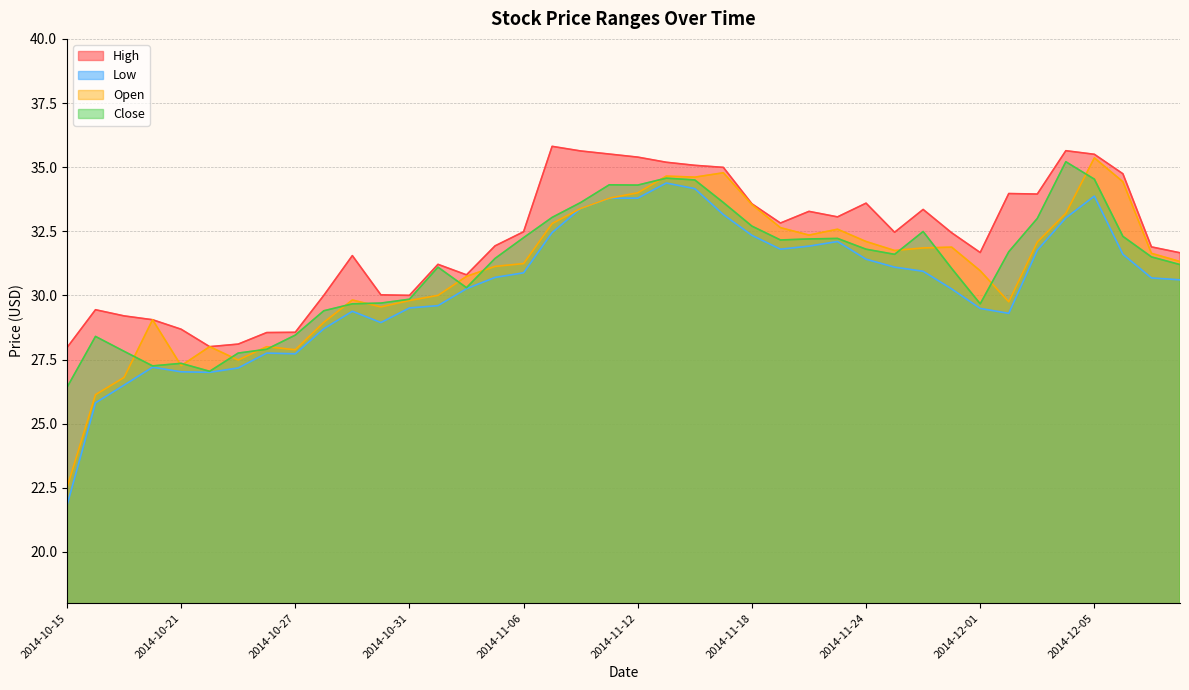

What is the minimum value shown in the chart?

21.8